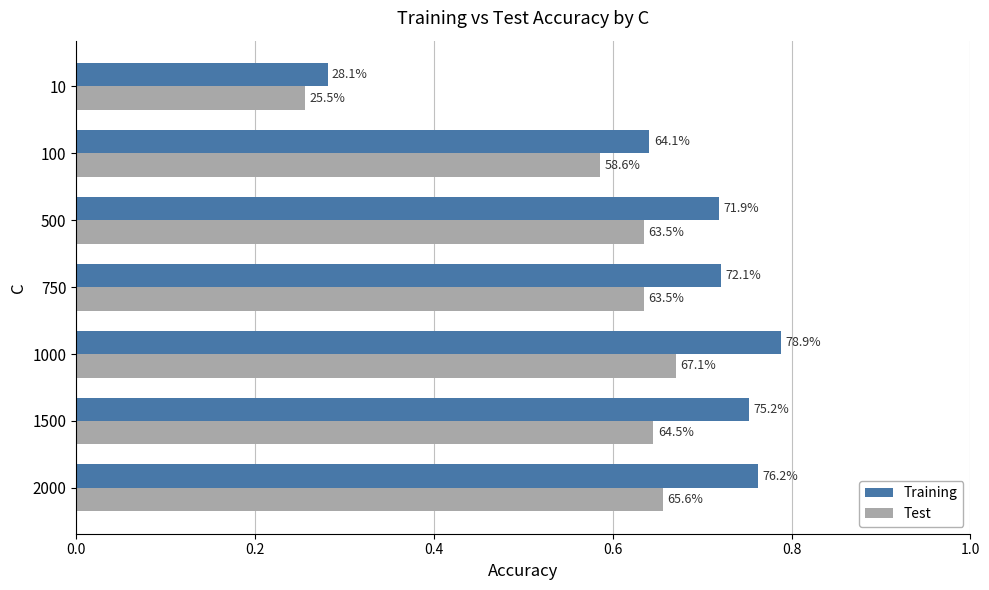

What are all the series names shown in the legend?

Training, Test